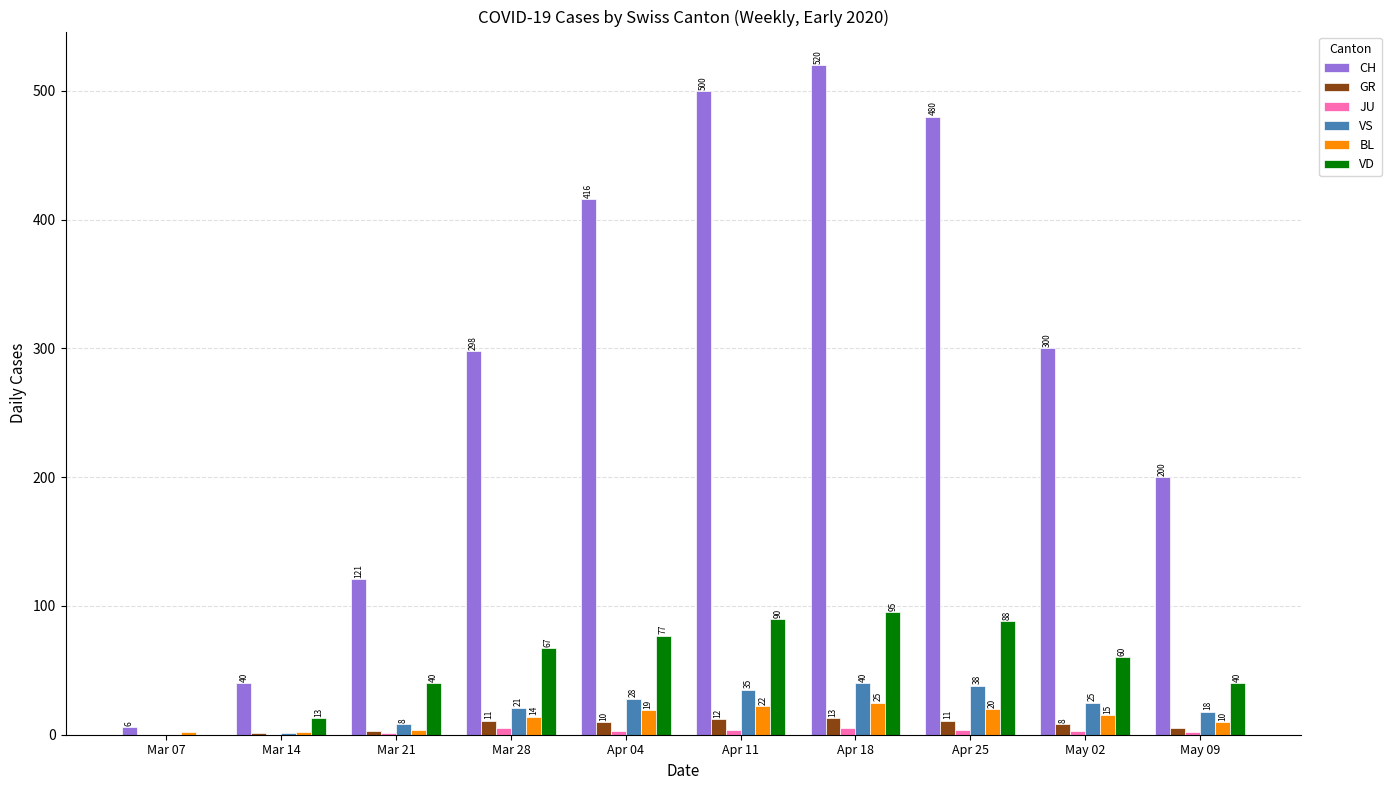

Are the bars grouped side by side (vs. stacked)?

Yes